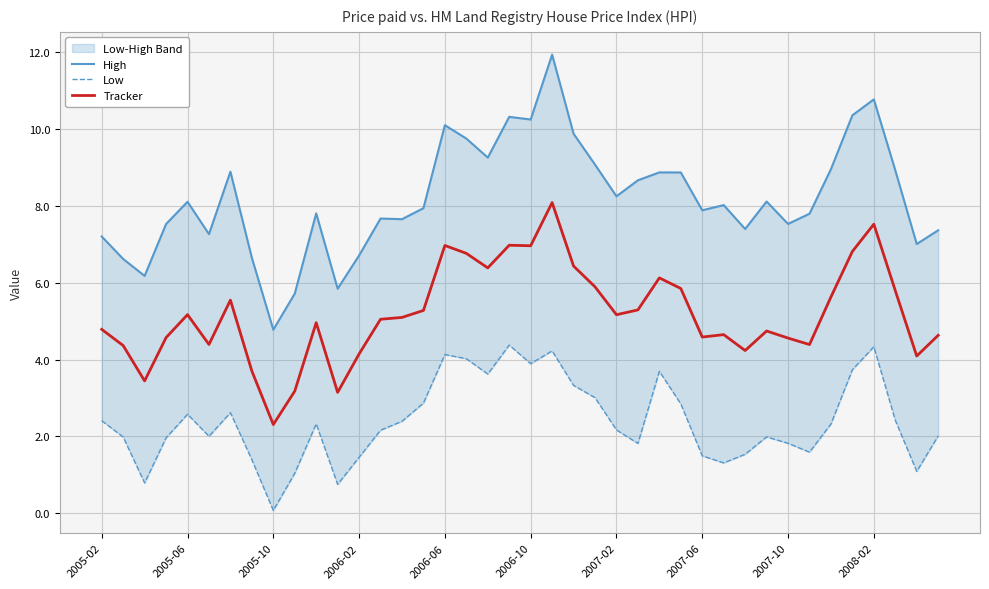

The Low series shows 3.7 at 35. True or false?

True